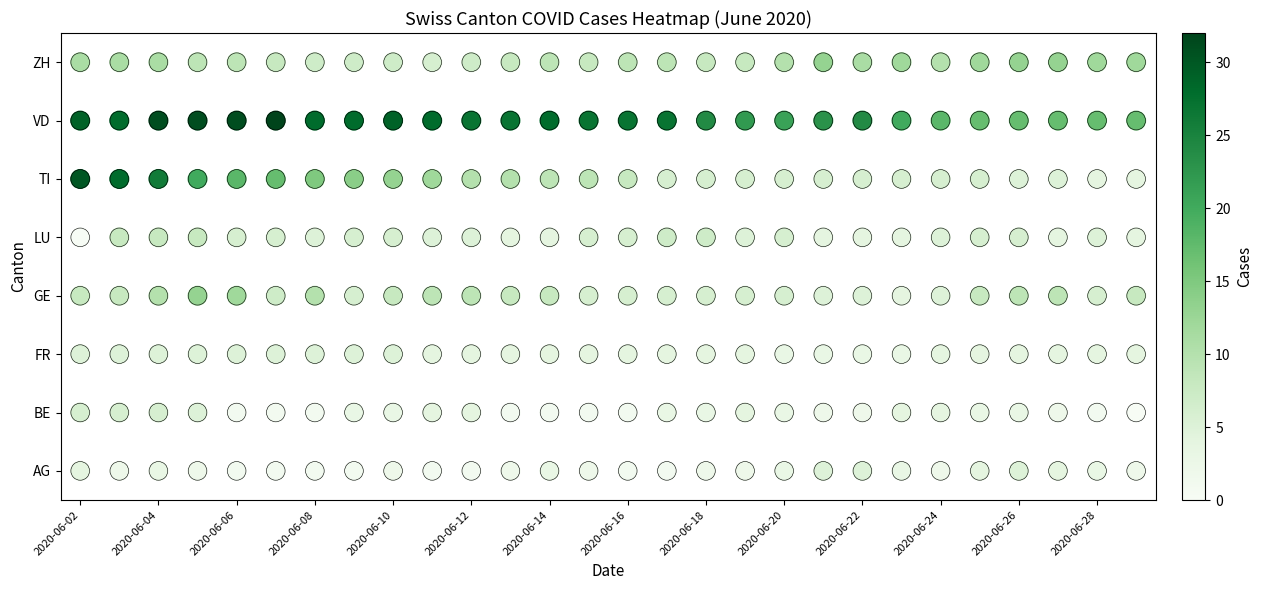

True or false: ZH has a value of 4 at 2020-06-28.

False